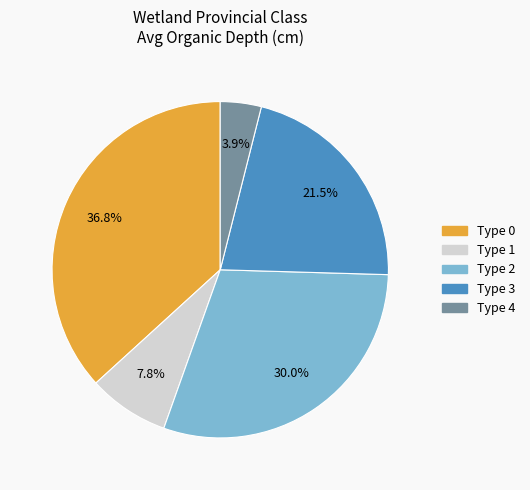

Is there any slice that represents more than half of the pie?

No